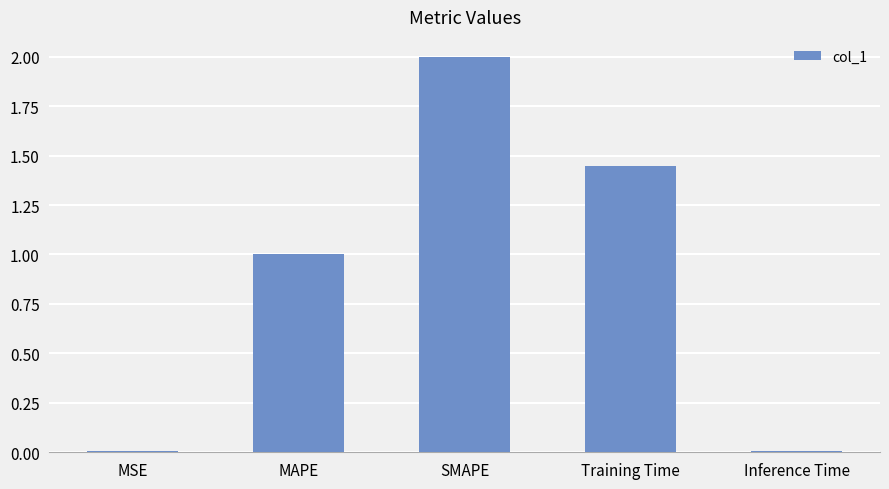

How many data points does each series have?

5